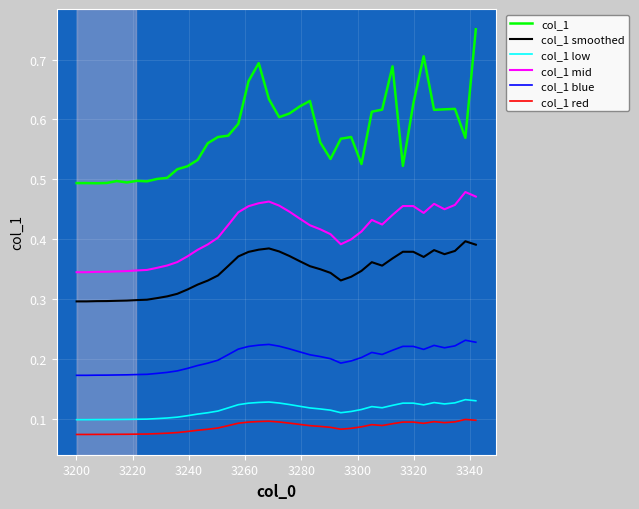

True or false: col_1 low and col_1 smoothed cross at least once.

False